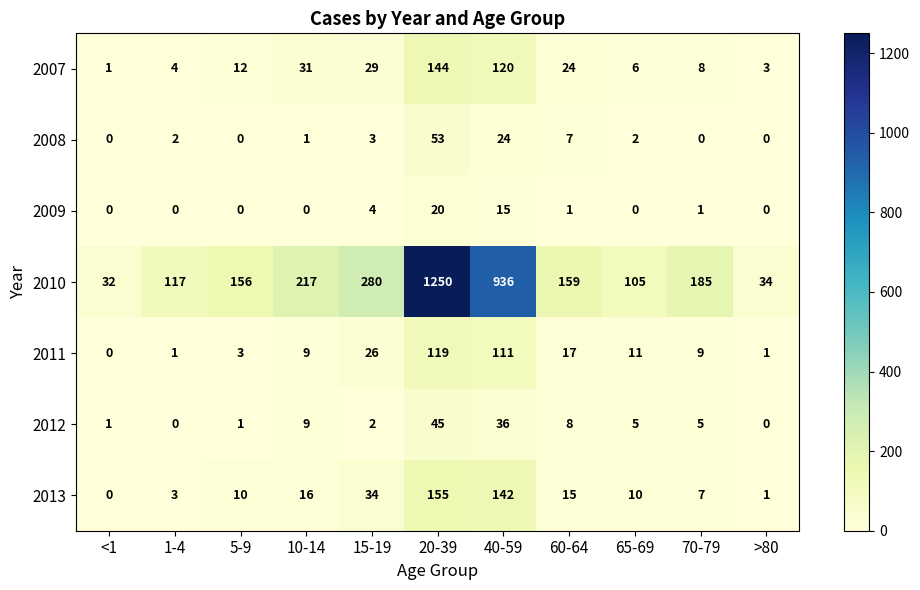

True or false: 2010 has a value of 75 at 1-4.

False